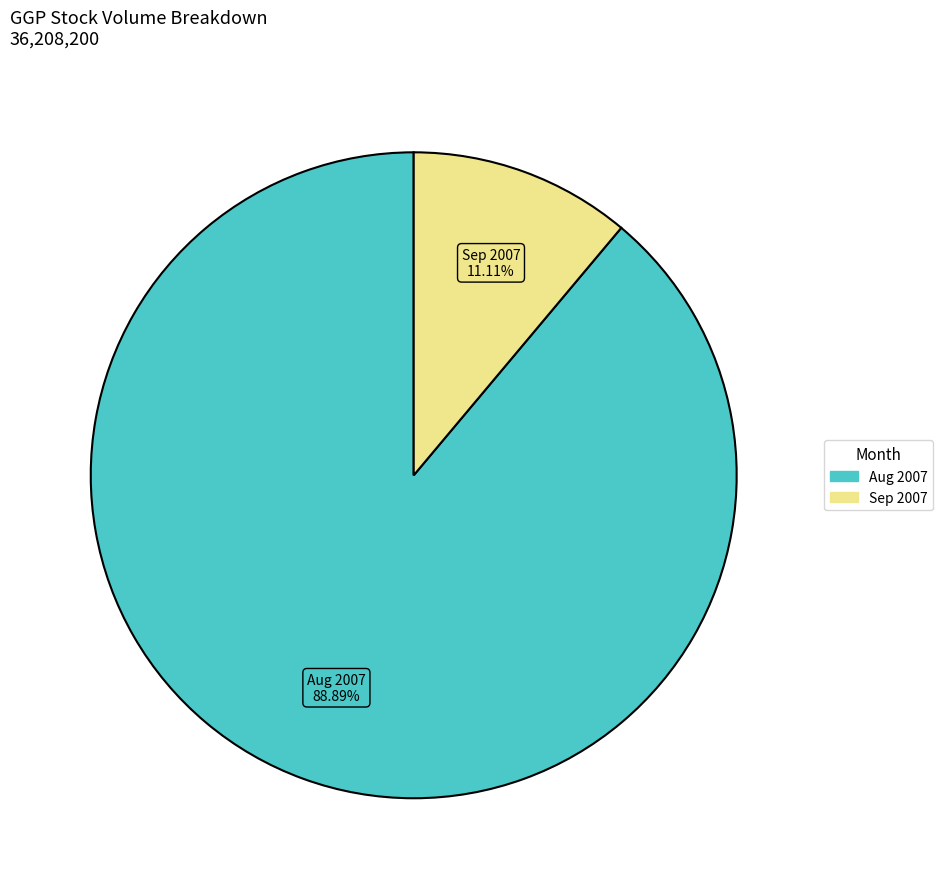

Is there any slice that represents more than half of the pie?

Yes